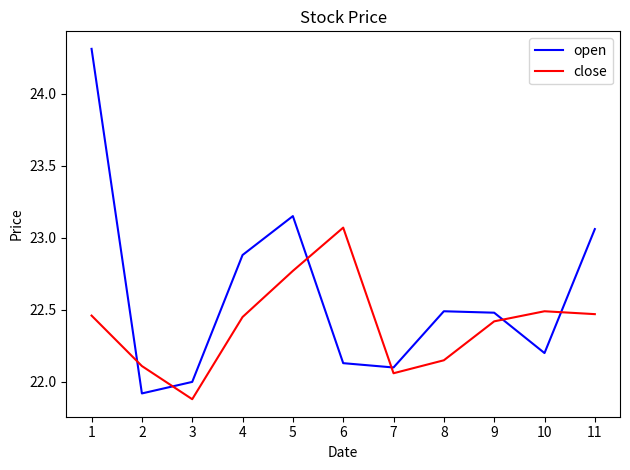

In open, how many points are higher than both neighbors (excluding endpoints)?

2